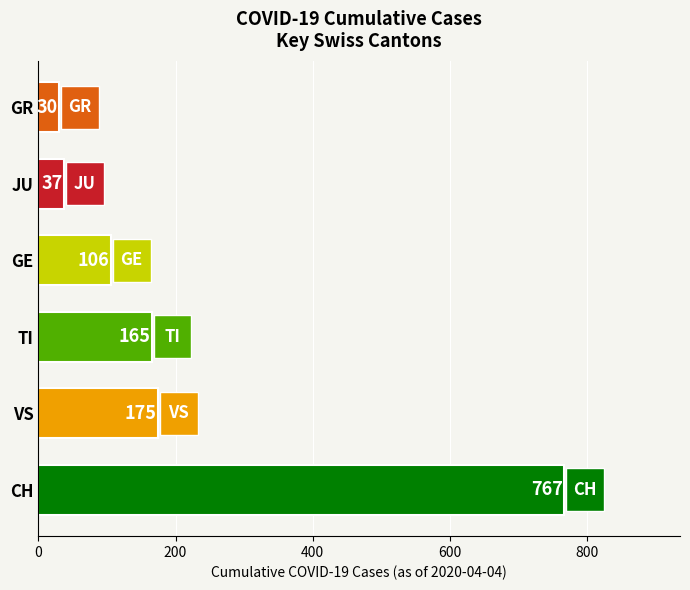

The value at GE is 144. True or false?

False